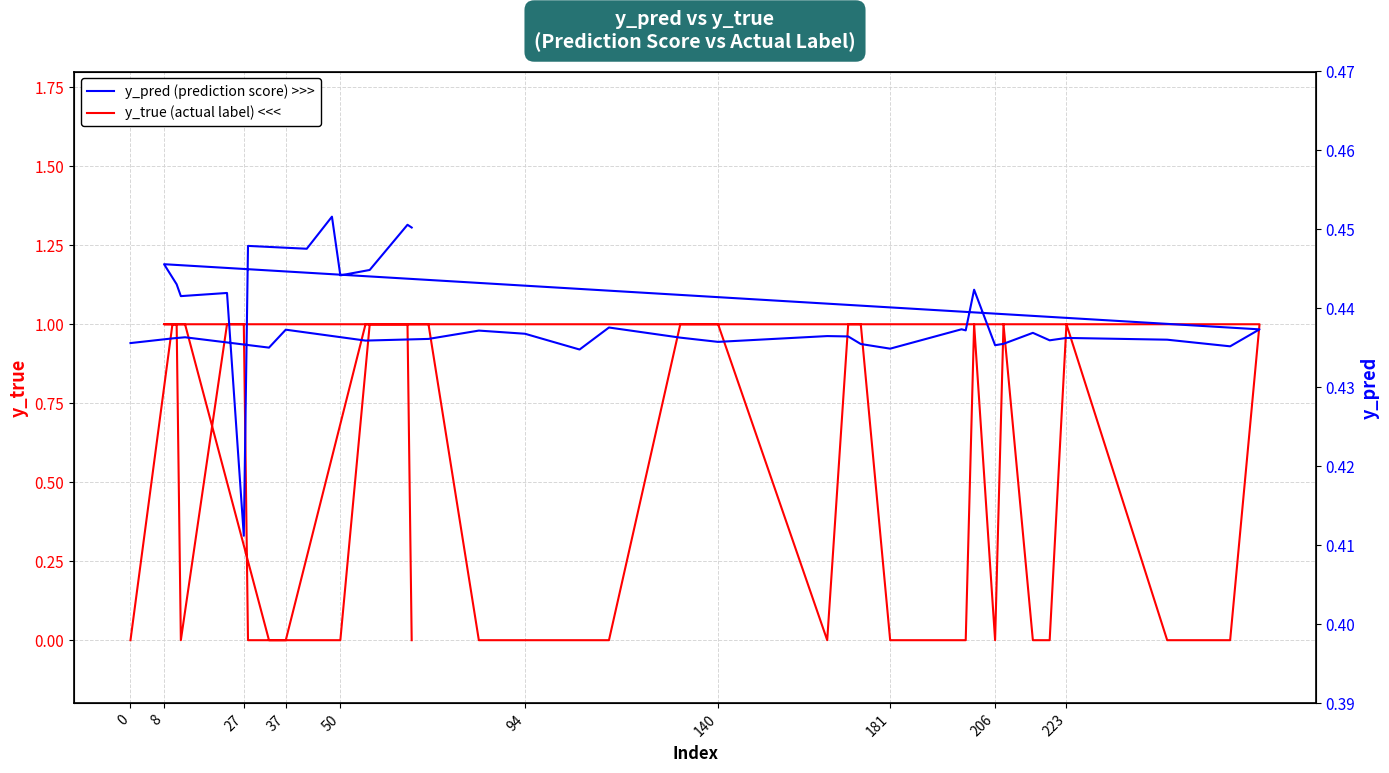

Is this an area chart (filled region under the line)?

No